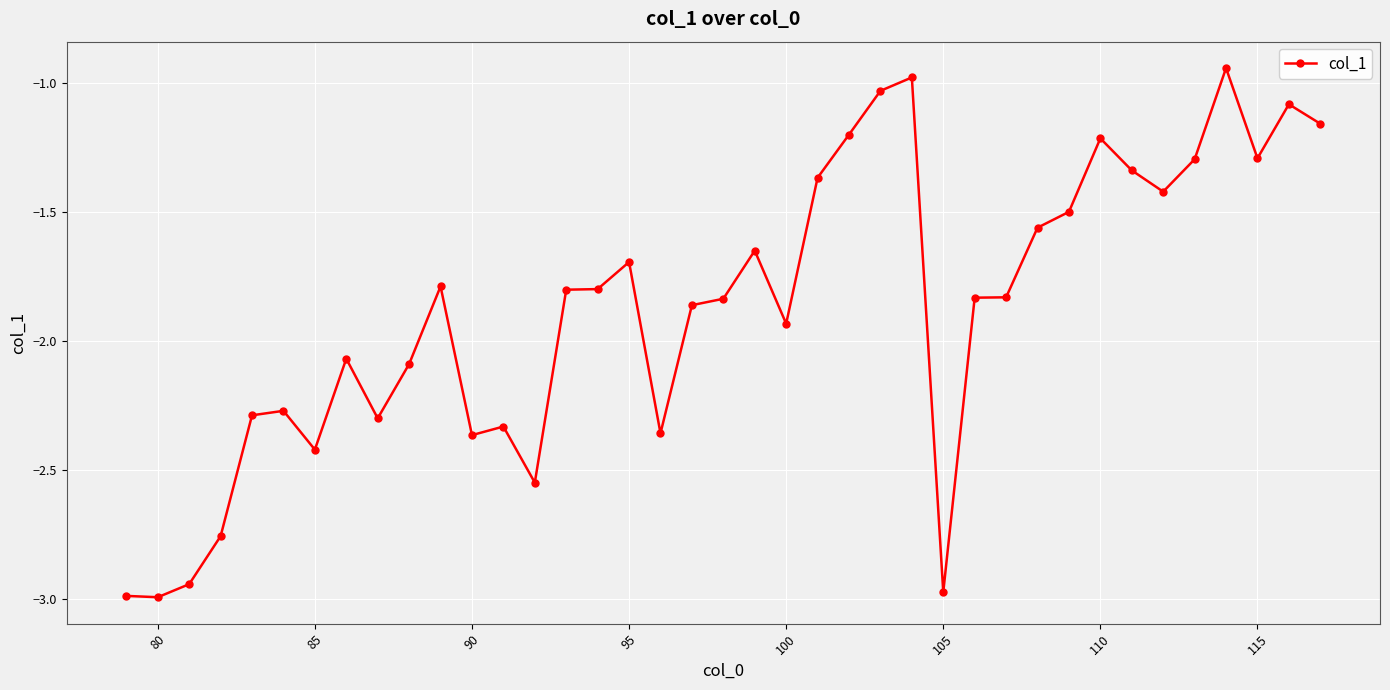

True or false: there are more than 1 points higher than both neighbors.

True